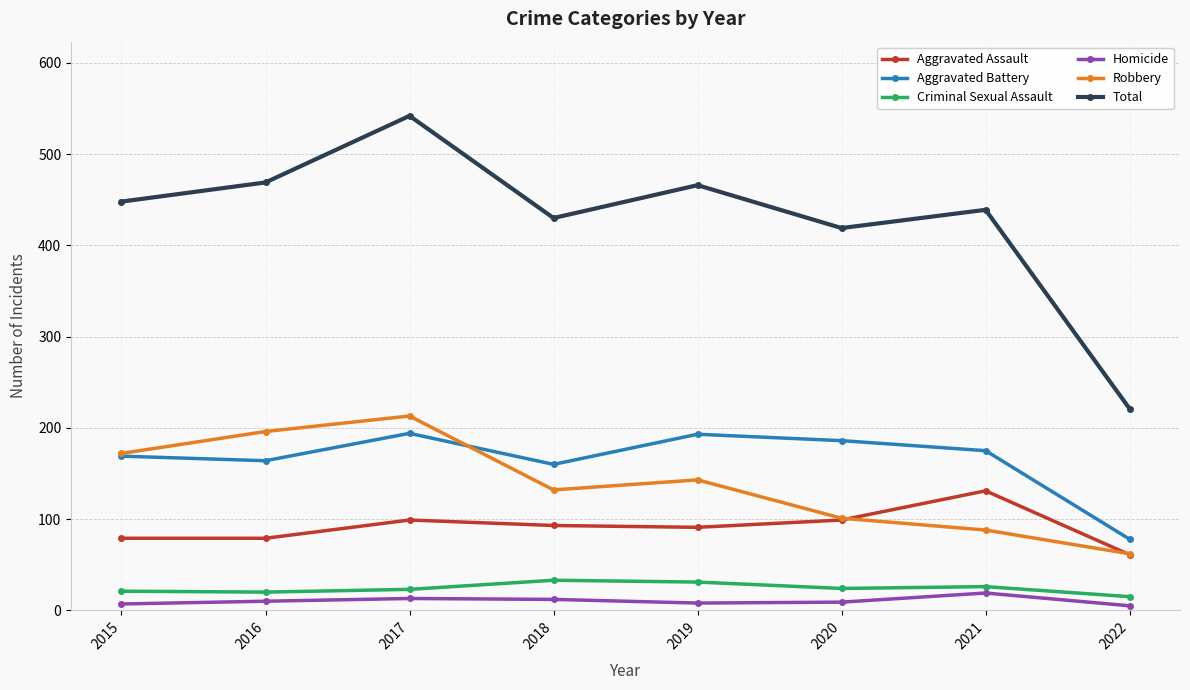

In Criminal Sexual Assault, how many points are lower than both neighbors (excluding endpoints)?

2